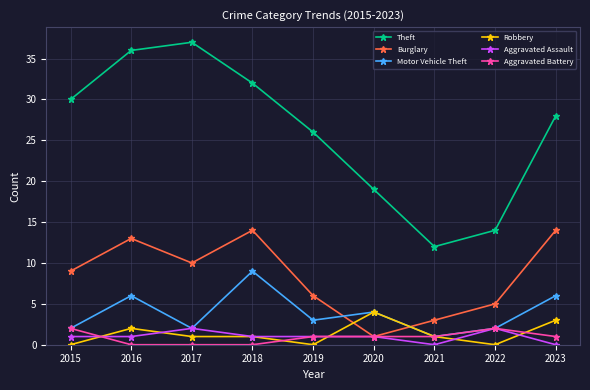

Which series has the largest range (max minus min)?

Theft